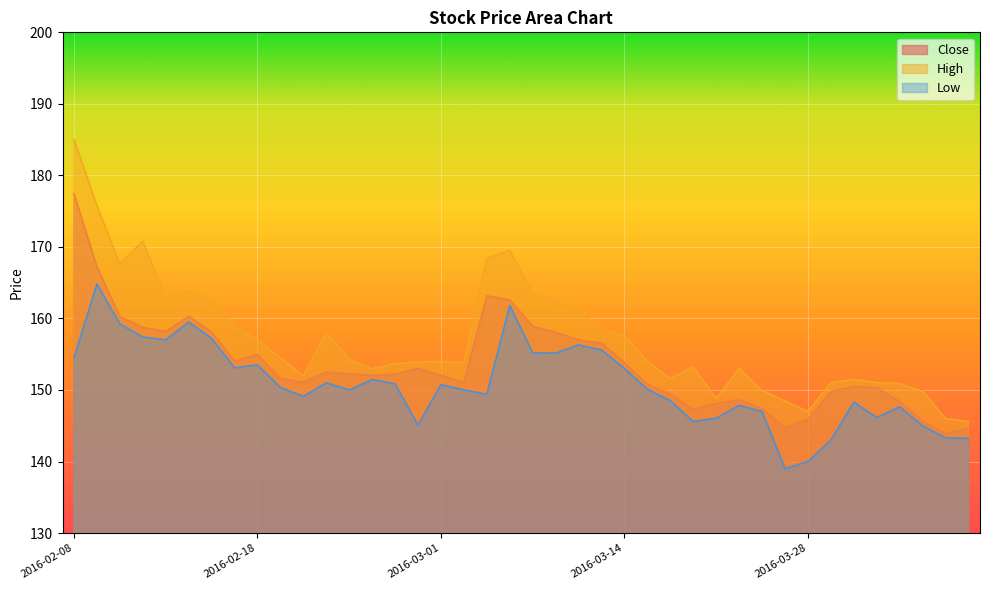

How many lines are shown in the chart?

3